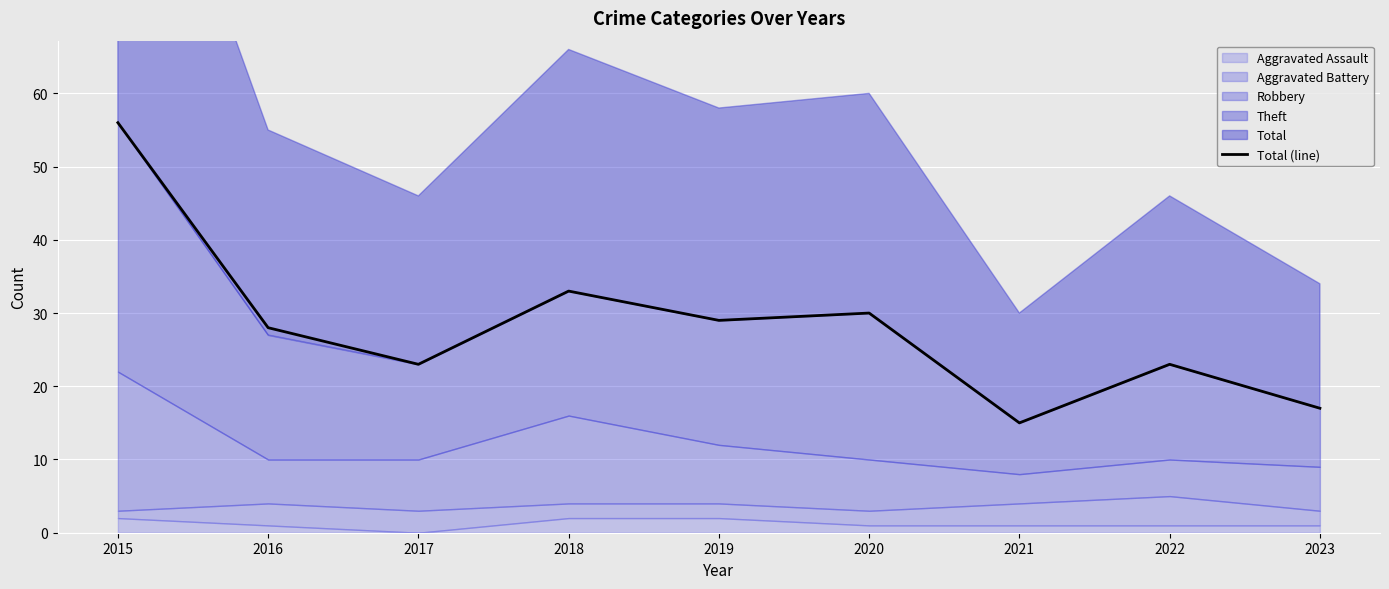

What is the difference between the values at 2016 and 2018?

5